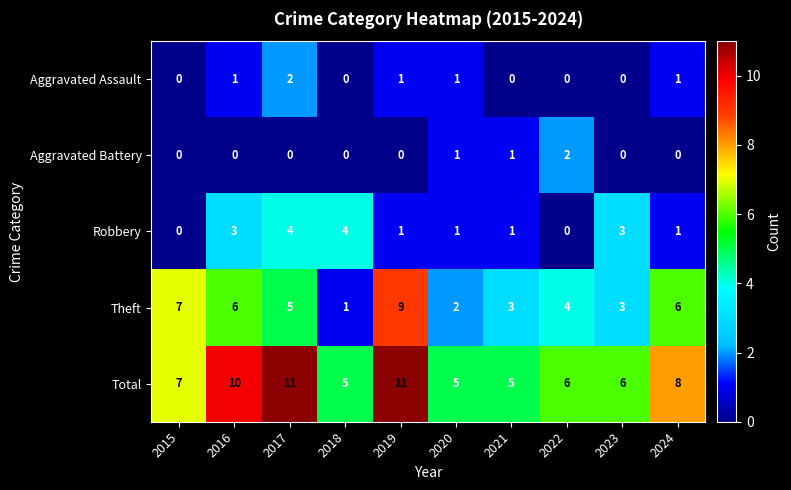

What is the greatest value displayed?

11